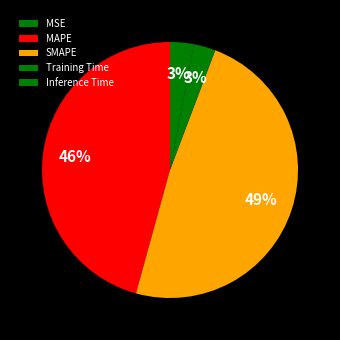

The MAPE slice represents 46% of the pie. True or false?

True